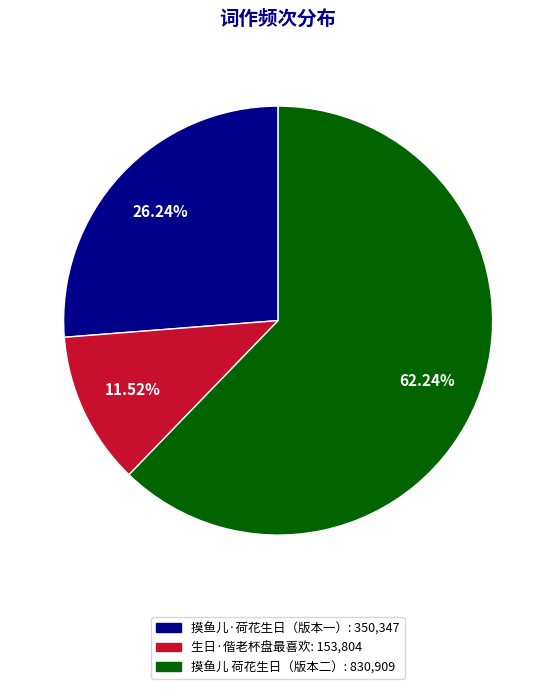

Count the number of slices in the pie.

3